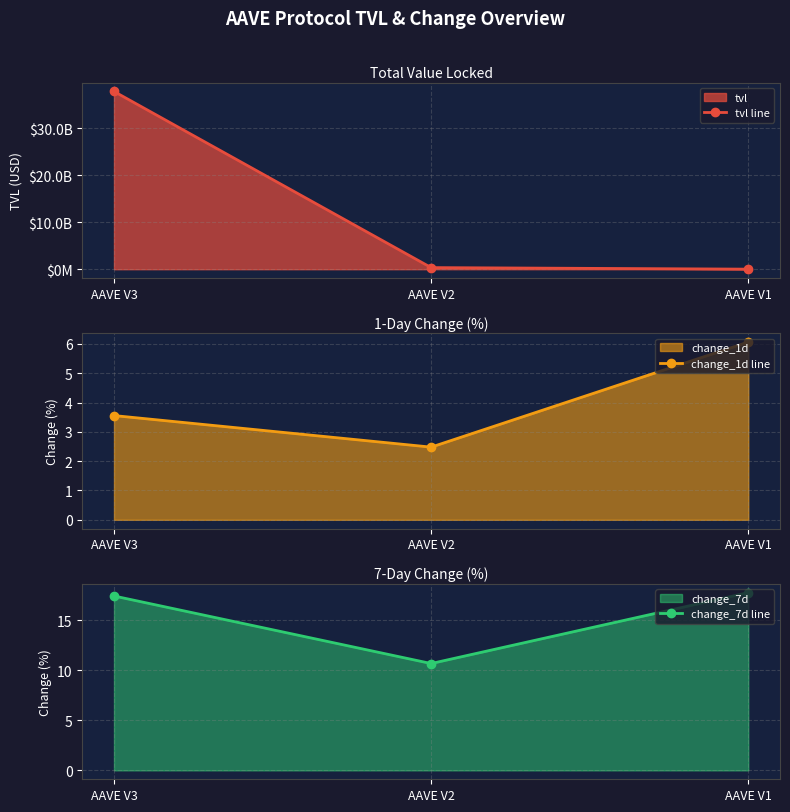

True or false: change_1d line has a value of 5.2 at AAVE V3.

False